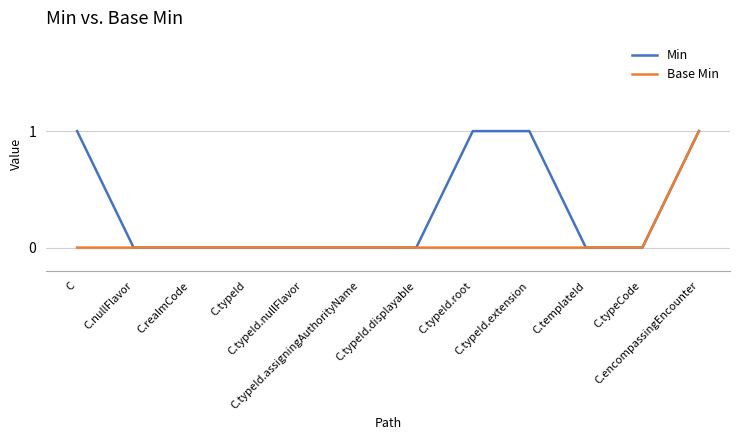

Which series has the largest total across all categories?

Min